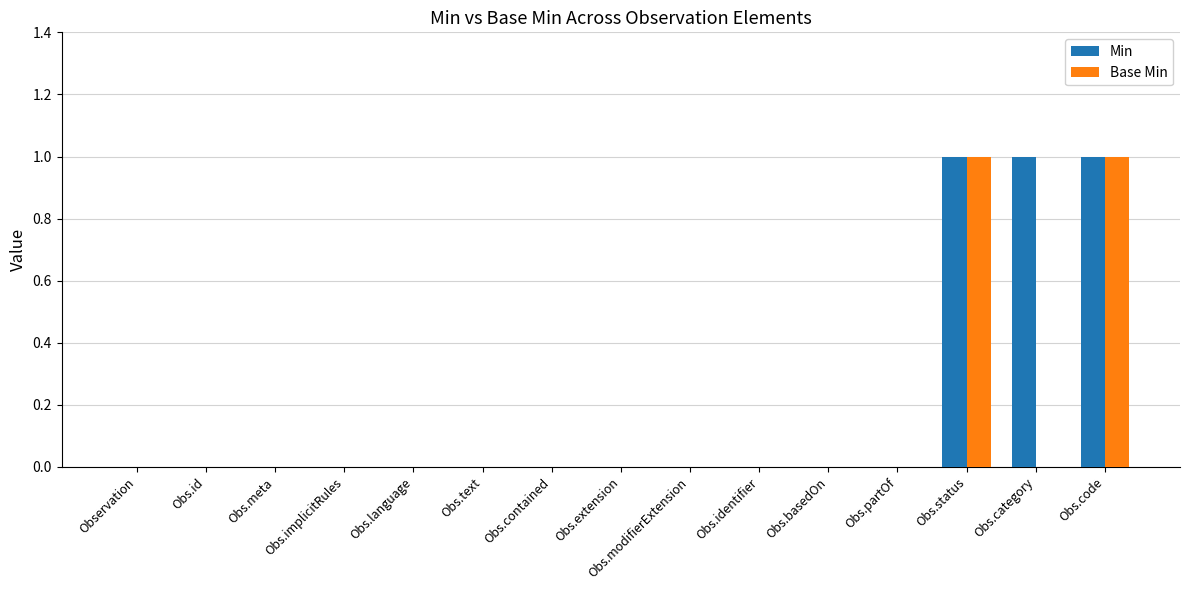

The value of Min at Obs.meta is 0. True or false?

True